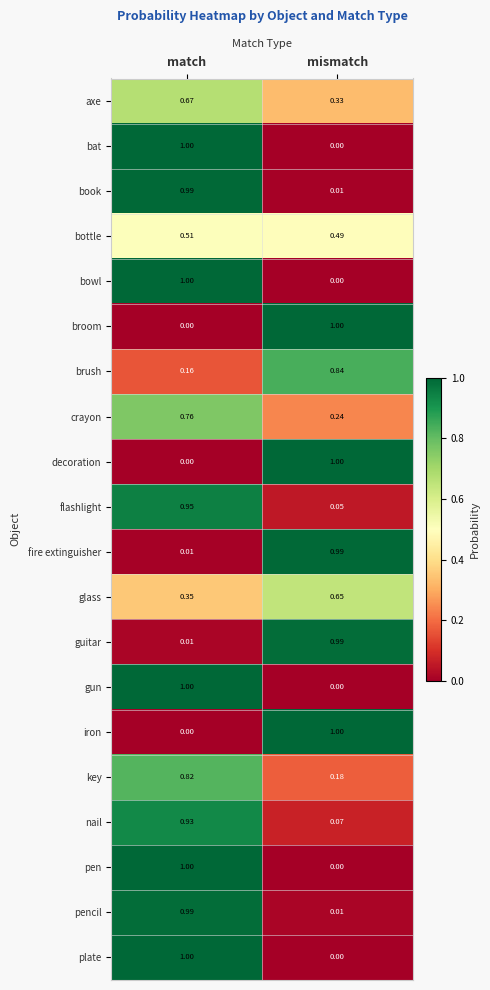

At which label does broom reach its peak?

mismatch